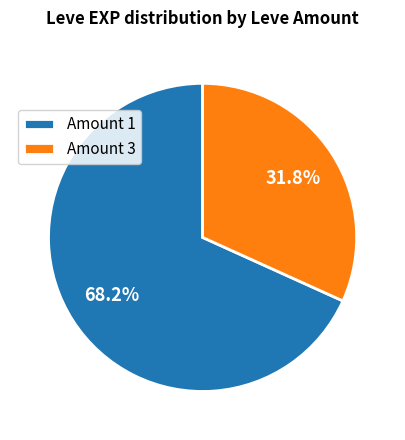

What is the ratio of the value at Amount 1 to the value at Amount 3?

2.1